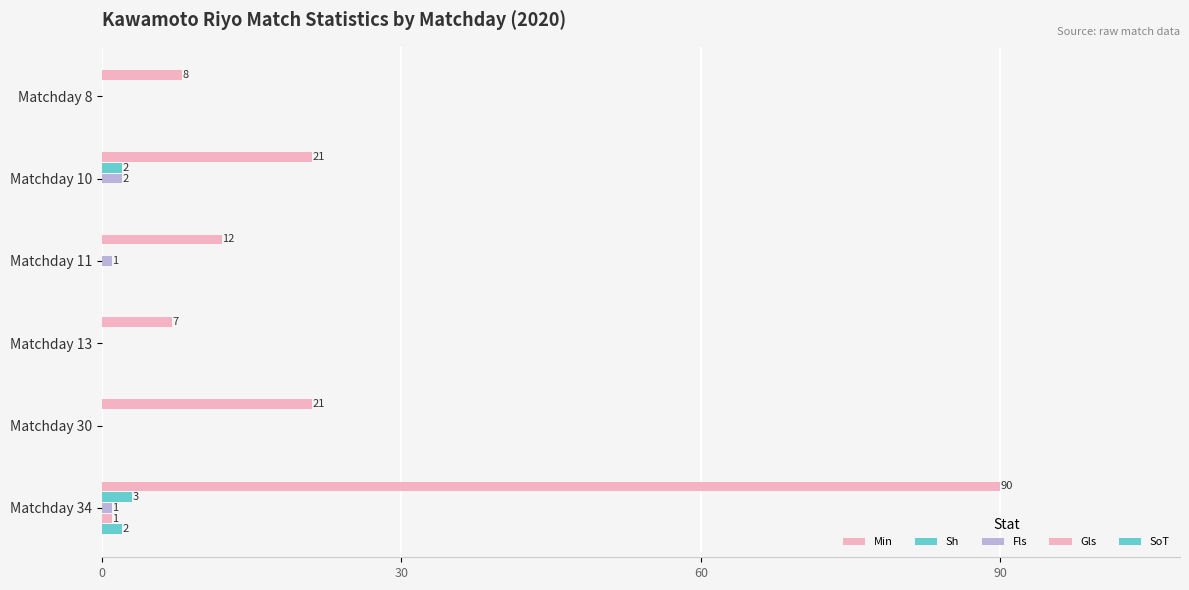

How many distinct data groups are displayed?

5